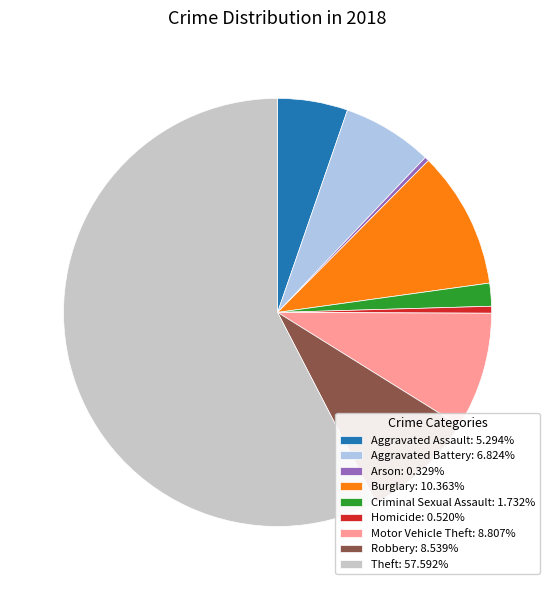

Which has a higher value, Aggravated Battery or Robbery?

Robbery